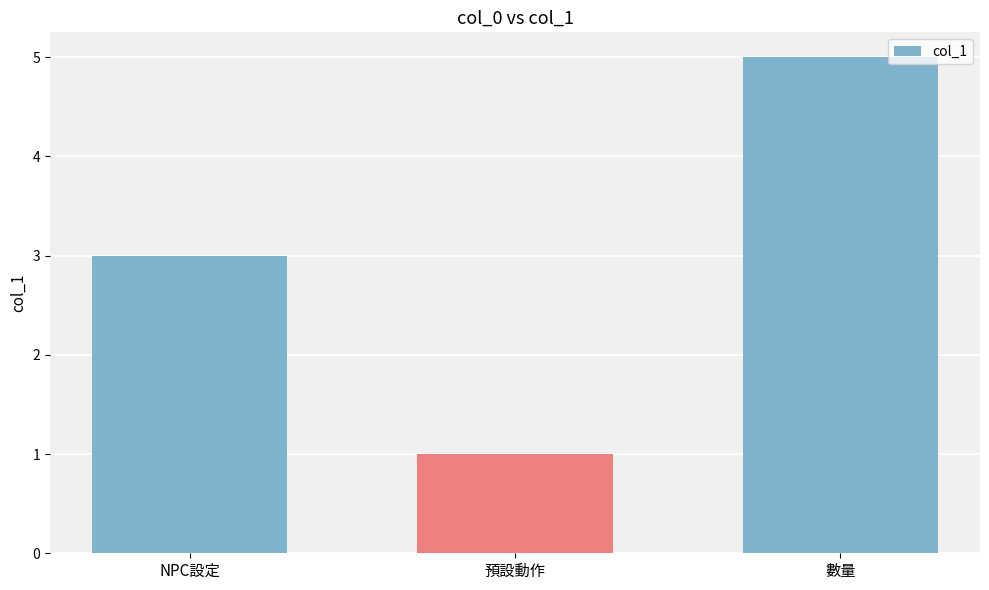

What is the greatest value displayed?

5